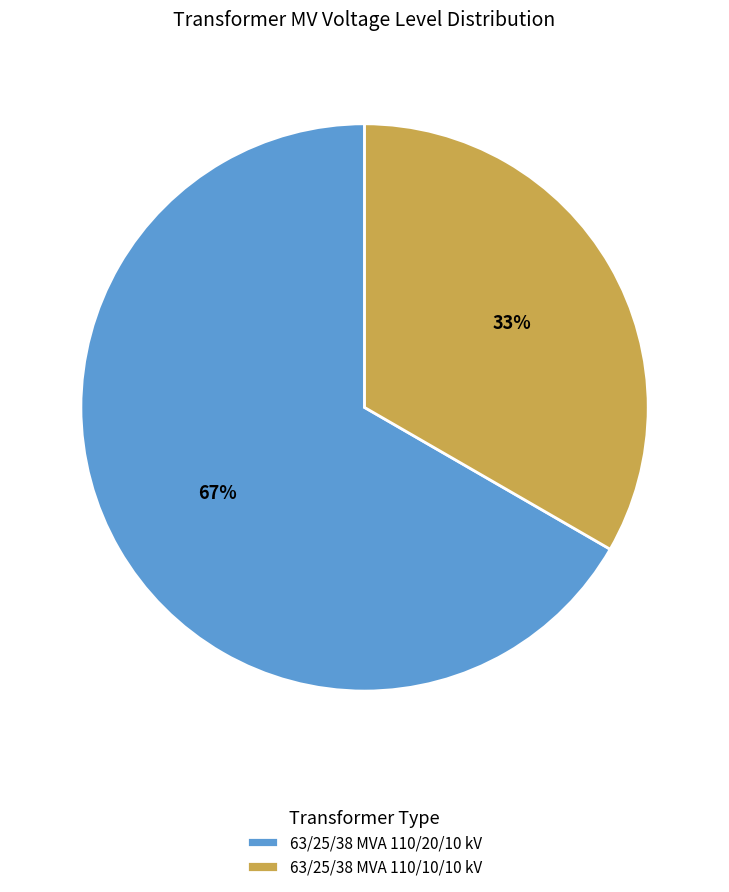

The 63/25/38 MVA 110/20/10 kV slice represents 67% of the pie. True or false?

True